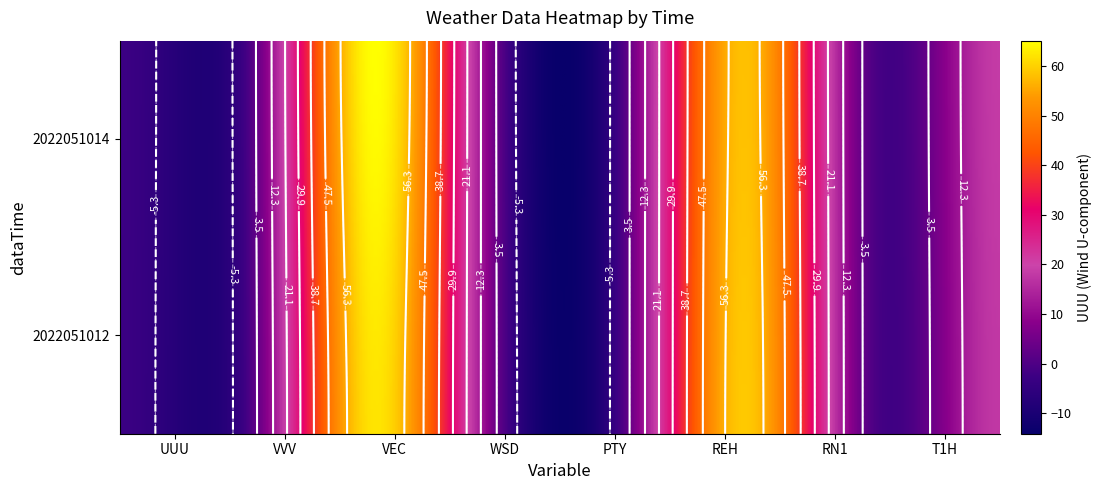

How many negative values does the 2022051014 series have?

2